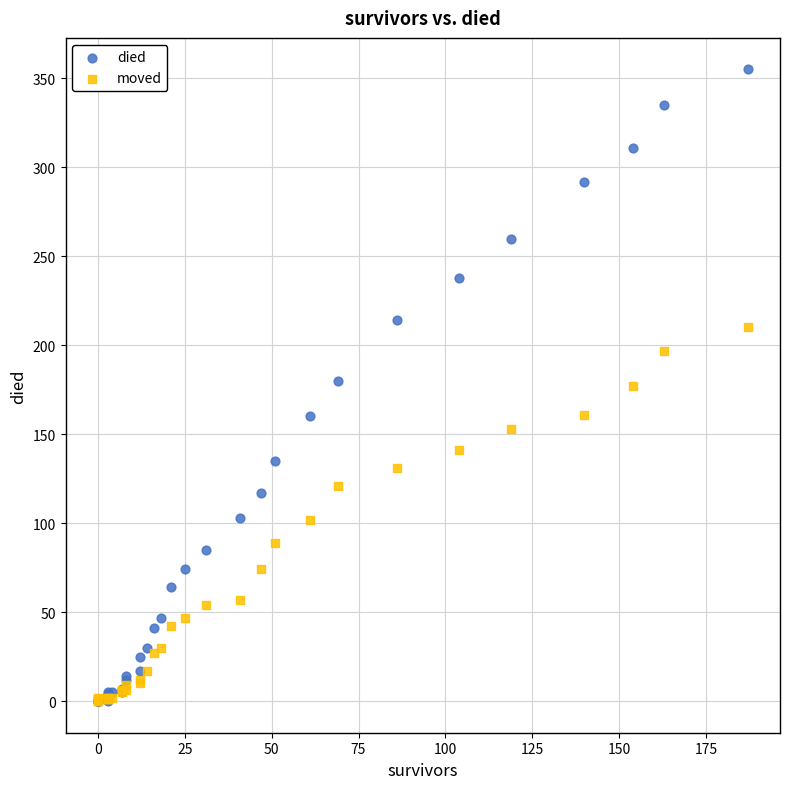

What are all the series names shown in the legend?

died, moved